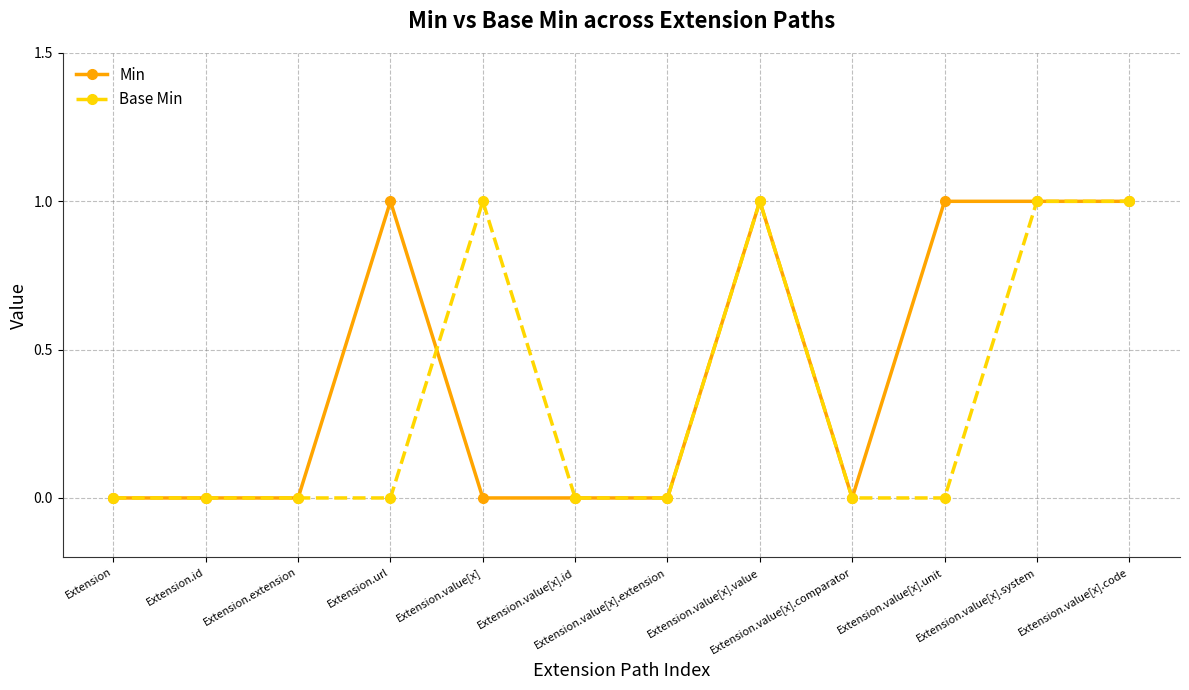

What position from the right is Extension.url?

9